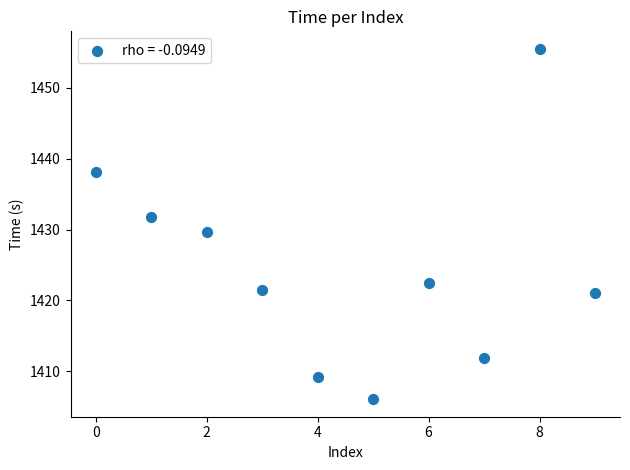

What is the range of Y values (max minus min)?

49.5